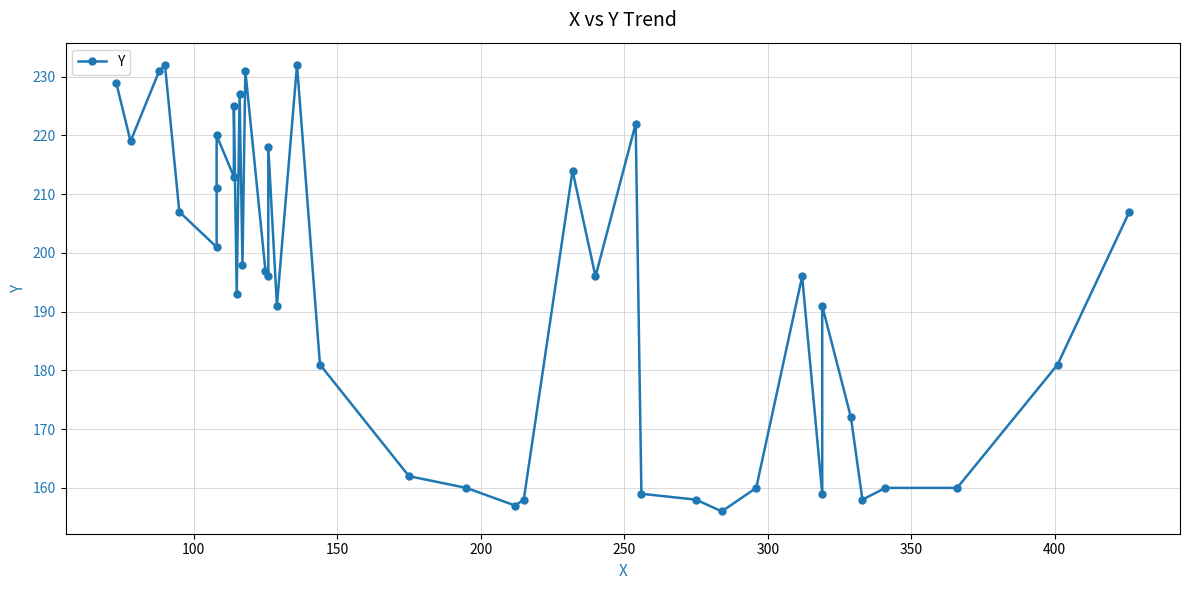

What is the value of the 25th point from the left?

214